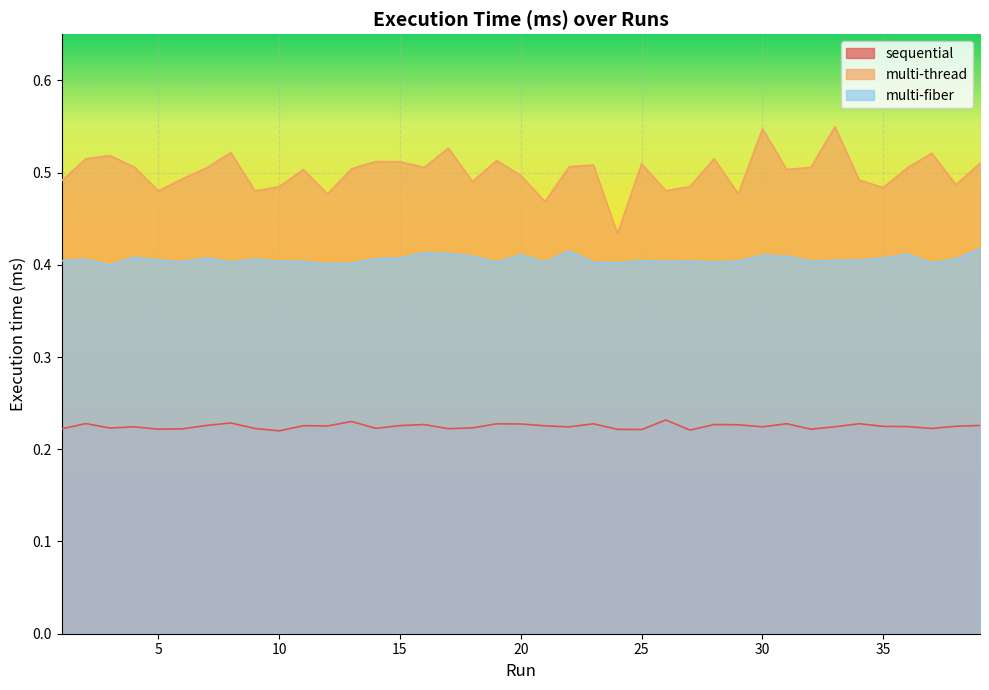

What is the maximum value shown in the chart?

0.5